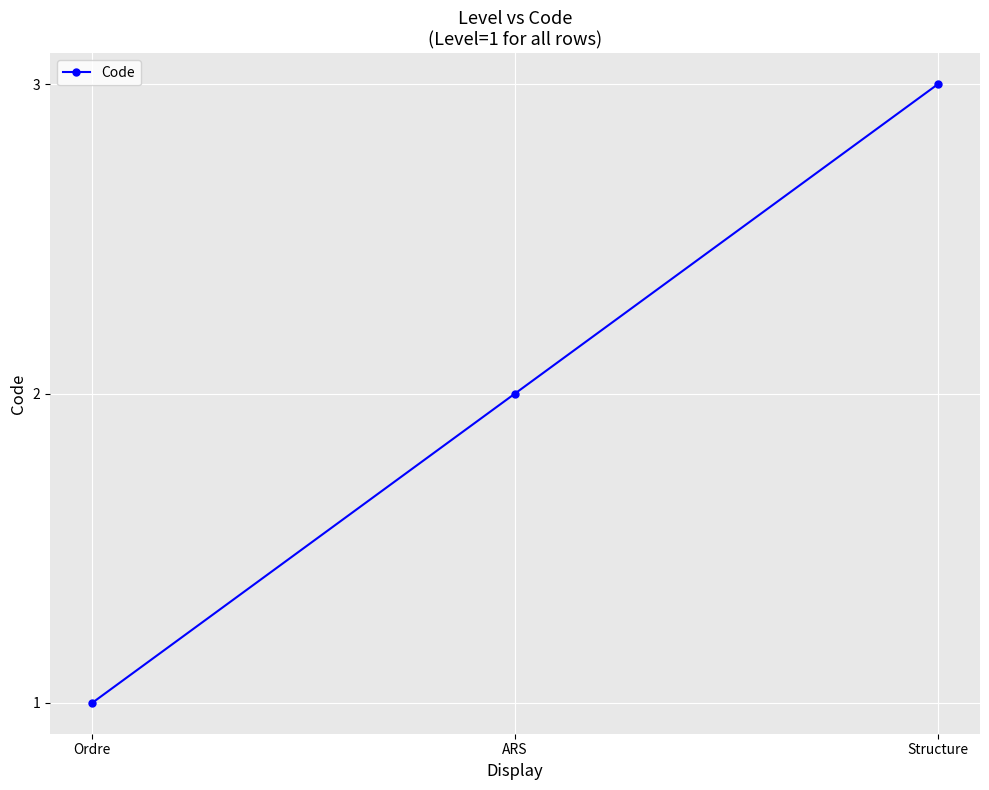

What is the value of the 1st point from the left?

1